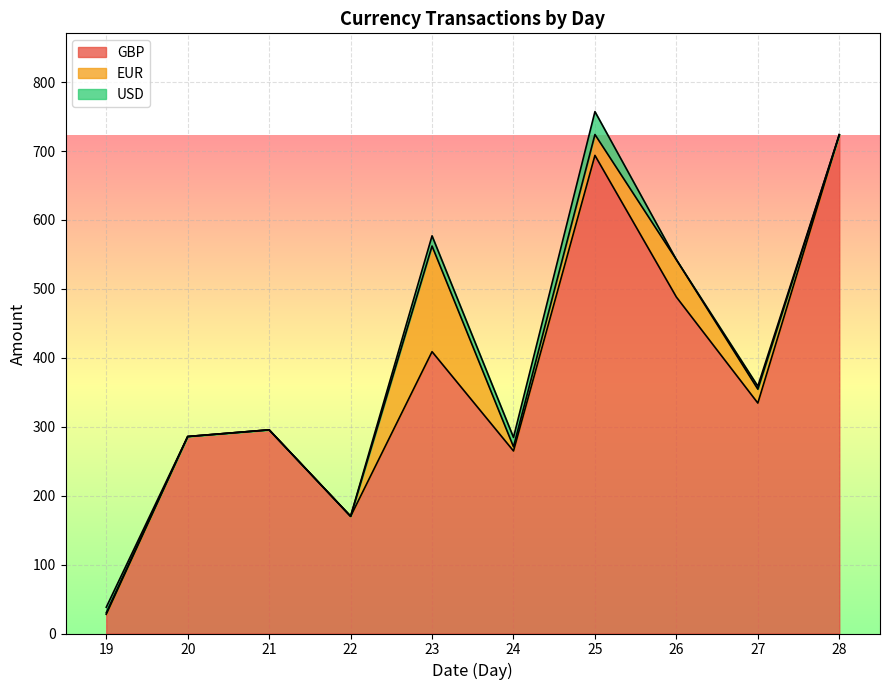

Reading left to right, list all the values displayed in this chart.

GBP: 19=27.9	20=285.8	21=295.5	22=170.0	23=408.9	24=264.9	25=693.7	26=488.2	27=334.4	28=723.7
EUR: 19=2.2	20=0.1	21=0.0	22=0.1	23=153.3	24=6.0	25=30.3	26=54.2	27=20.1	28=0.0
USD: 19=8.0	20=0.0	21=0.0	22=0.0	23=14.8	24=13.6	25=33.2	26=0.0	27=4.4	28=0.0